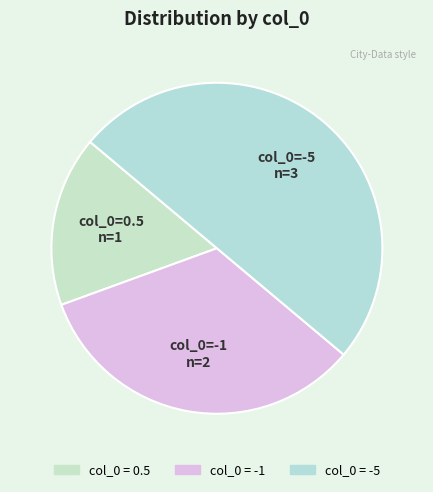

Count the number of slices in the pie.

3